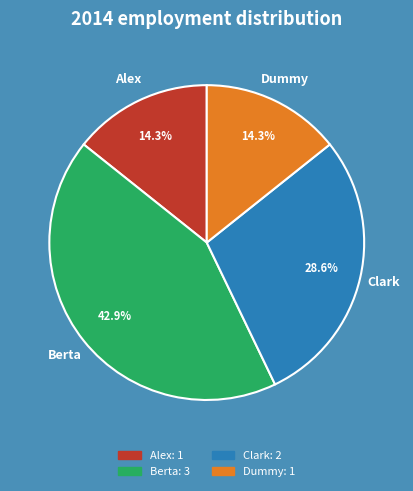

How much of the chart is everything except Alex?

85.7%